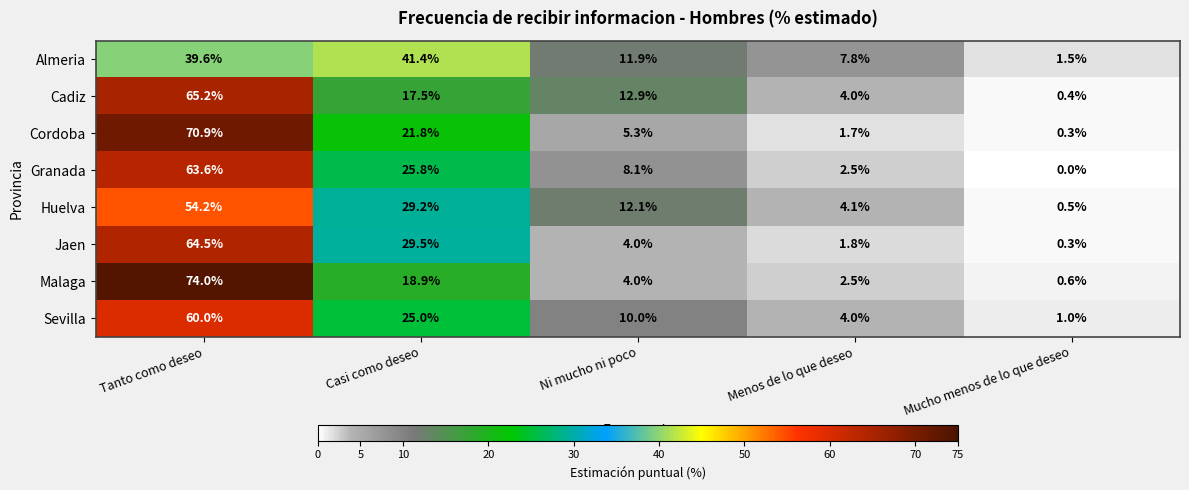

Between Casi como deseo and Menos de lo que deseo, which series saw the biggest shift?

Almeria